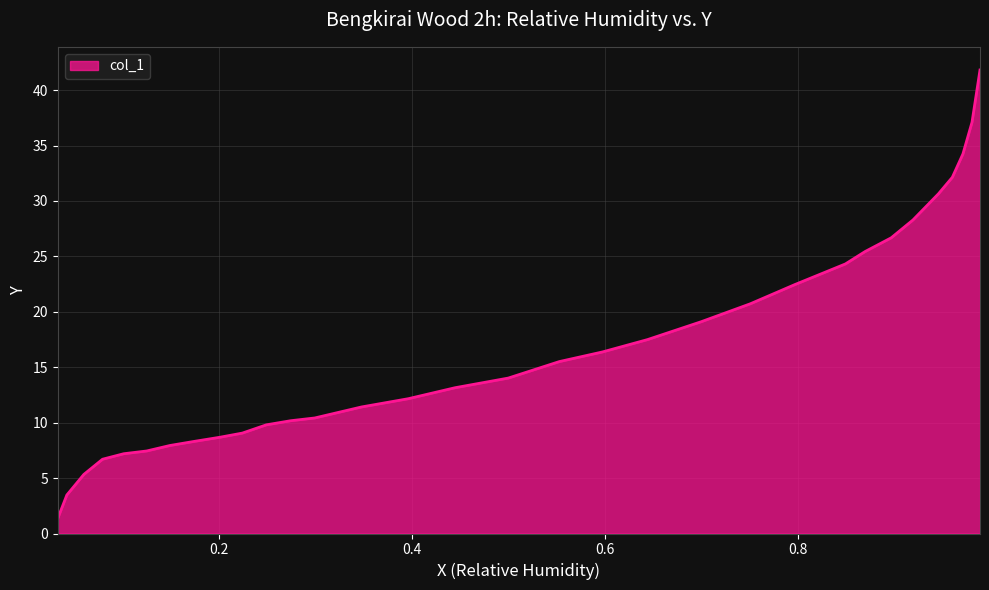

List the labels in order of value, smallest first.

0.0325, 0.0419, 0.0596, 0.0789, 0.1009, 0.1247, 0.1489, 0.1743, 0.2008, 0.2239, 0.2488, 0.2741, 0.299, 0.3475, 0.396, 0.4446, 0.4997, 0.5527, 0.5974, 0.6442, 0.6999, 0.7507, 0.797, 0.8494, 0.8698, 0.8969, 0.9195, 0.9459, 0.9603, 0.9713, 0.9807, 0.989